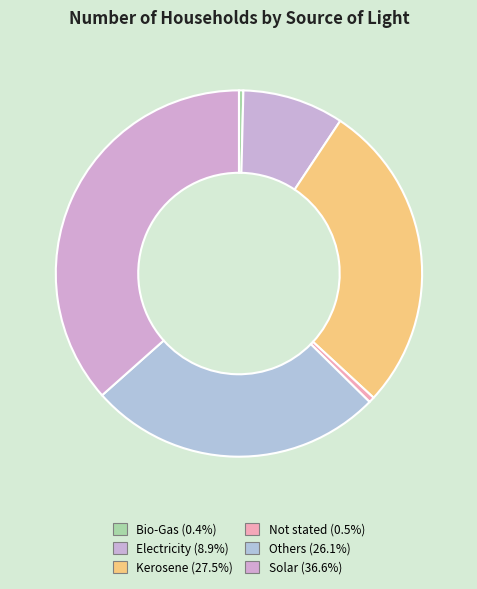

How many slices are in this pie chart?

6